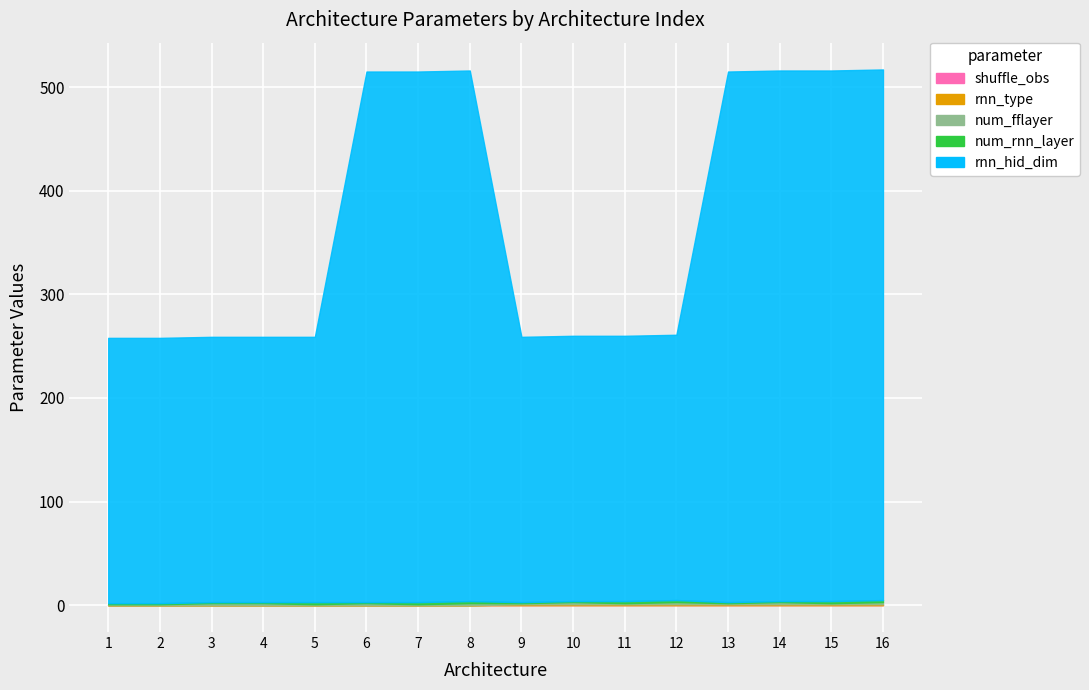

What is the maximum value for rnn_hid_dim?

512